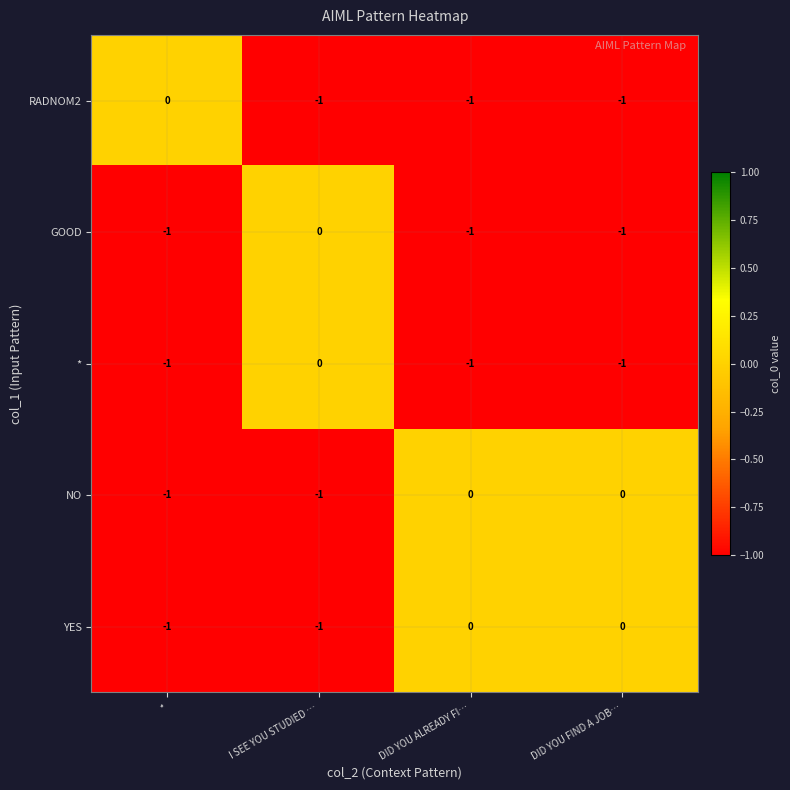

What is the difference between the highest and lowest values at DID YOU ALREADY FI…?

1